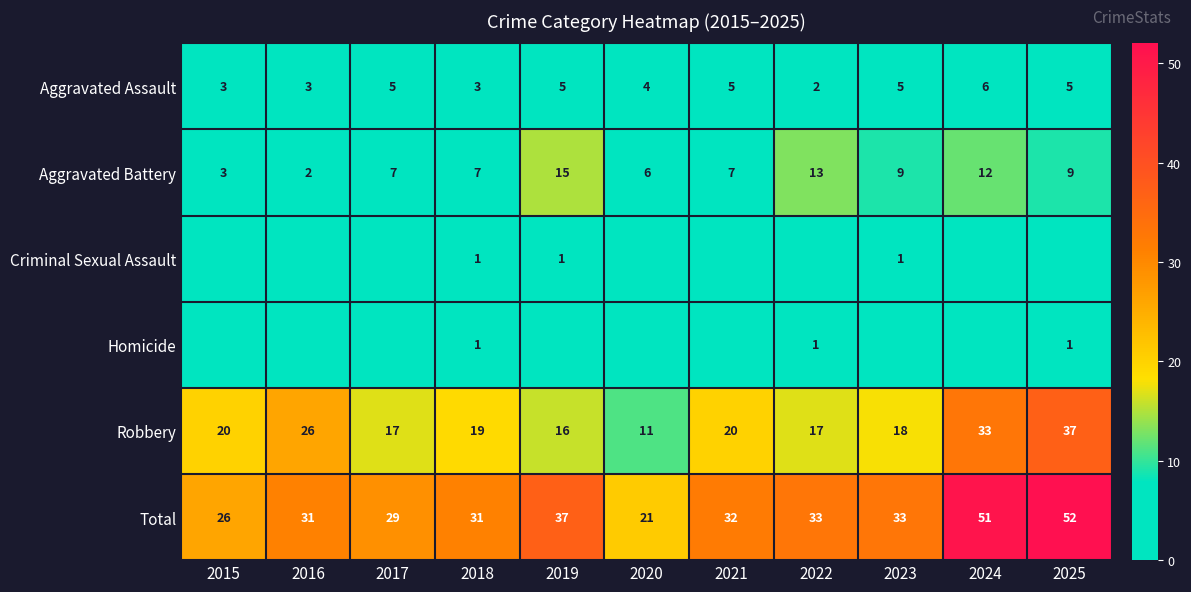

Which category has the highest value across all series?

2025